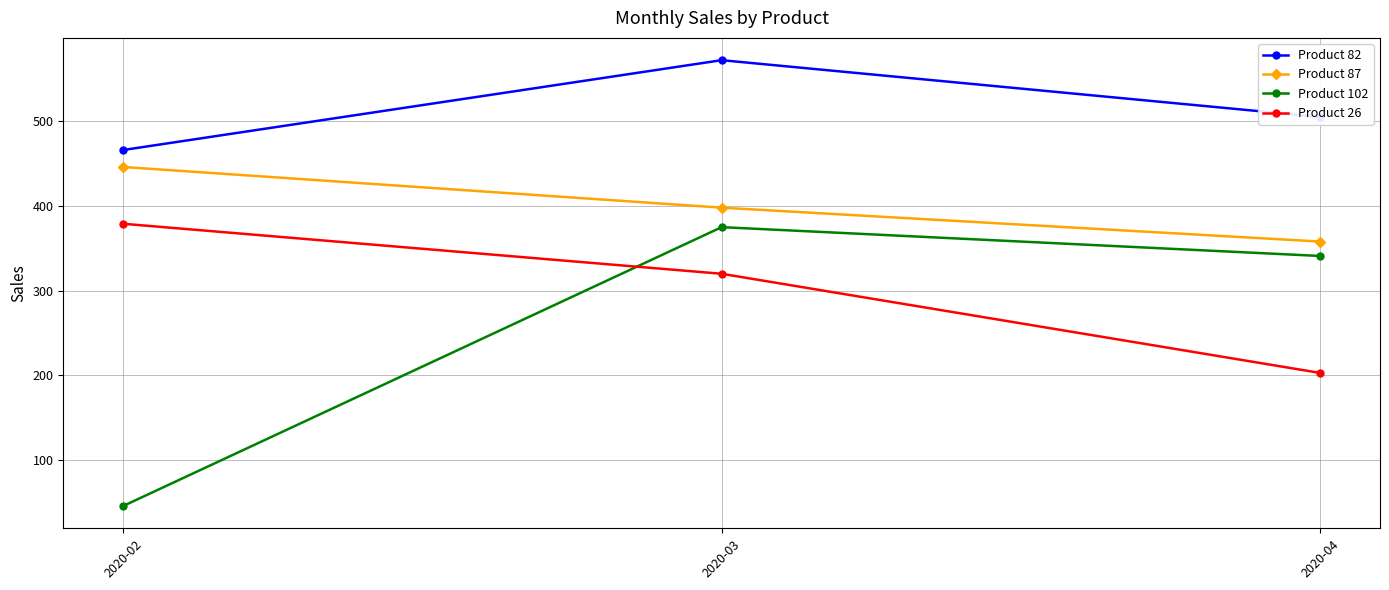

Which series has the largest range (max minus min)?

Product 102